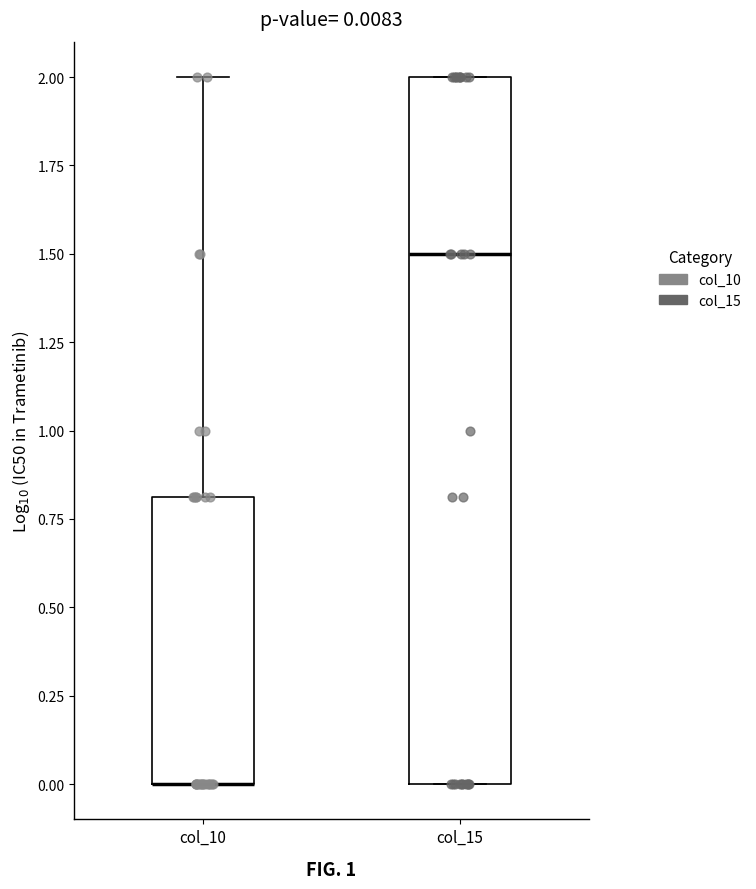

Which box is the tallest, from its lower edge to its upper edge?

col_15